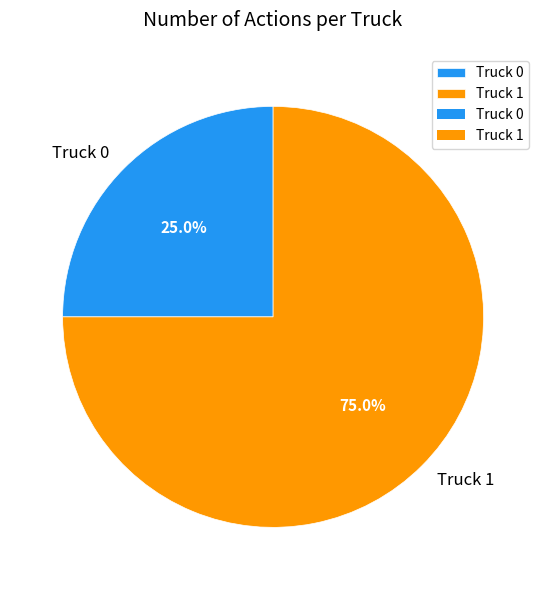

Is Truck 1 the majority of the pie?

Yes